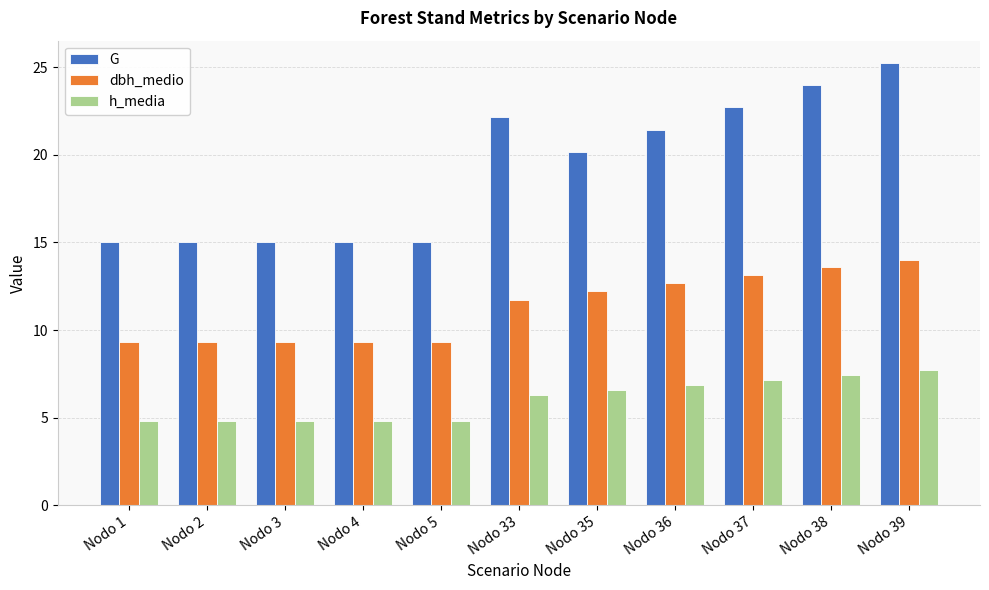

Reading right to left, list all the values displayed in this chart.

G: Nodo 39=25.3	Nodo 38=24.0	Nodo 37=22.7	Nodo 36=21.4	Nodo 35=20.1	Nodo 33=22.1	Nodo 5=15.0	Nodo 4=15.0	Nodo 3=15.0	Nodo 2=15.0	Nodo 1=15.0
dbh_medio: Nodo 39=14.0	Nodo 38=13.6	Nodo 37=13.1	Nodo 36=12.7	Nodo 35=12.2	Nodo 33=11.7	Nodo 5=9.3	Nodo 4=9.3	Nodo 3=9.3	Nodo 2=9.3	Nodo 1=9.3
h_media: Nodo 39=7.7	Nodo 38=7.4	Nodo 37=7.2	Nodo 36=6.9	Nodo 35=6.6	Nodo 33=6.3	Nodo 5=4.8	Nodo 4=4.8	Nodo 3=4.8	Nodo 2=4.8	Nodo 1=4.8